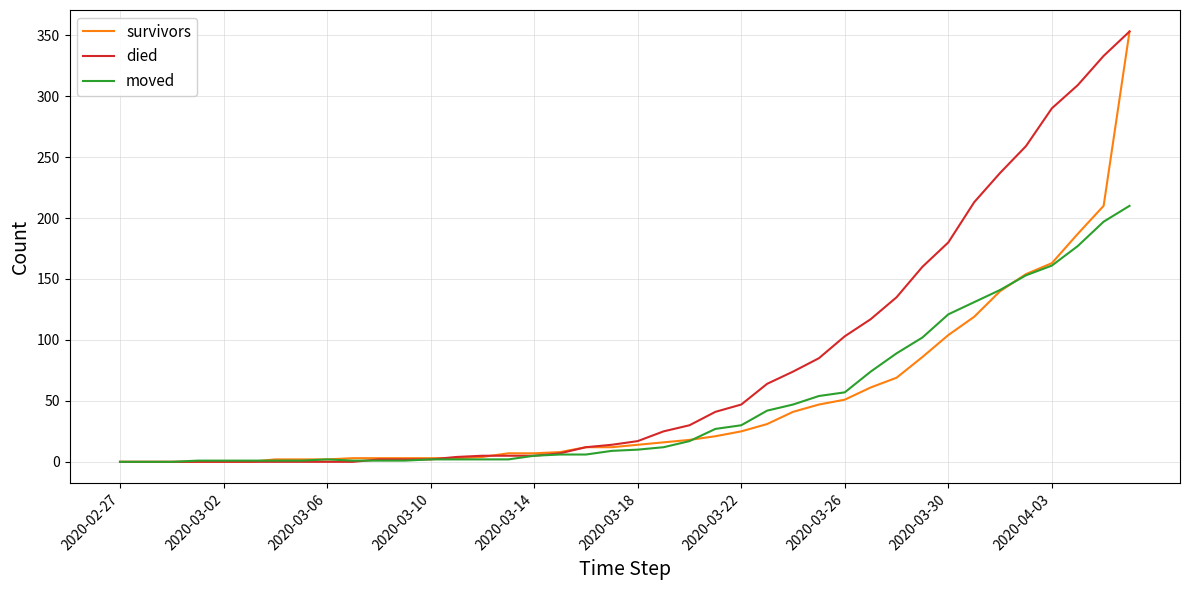

What is the greatest value displayed?

353